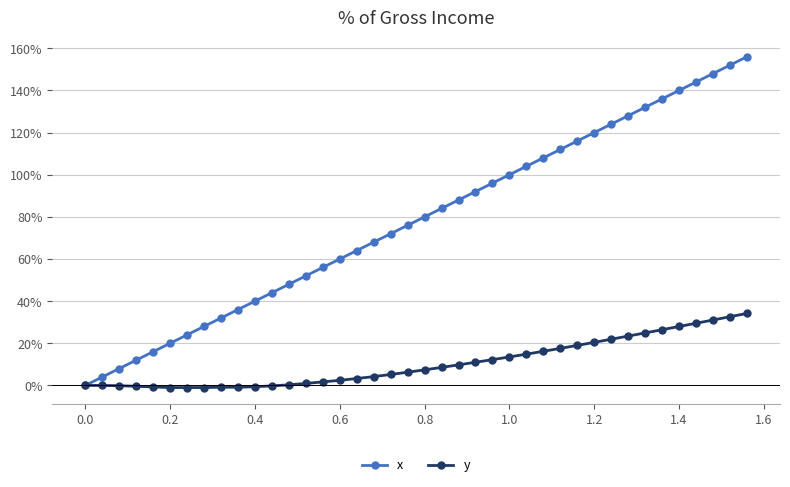

Which series has the widest spread of values?

x